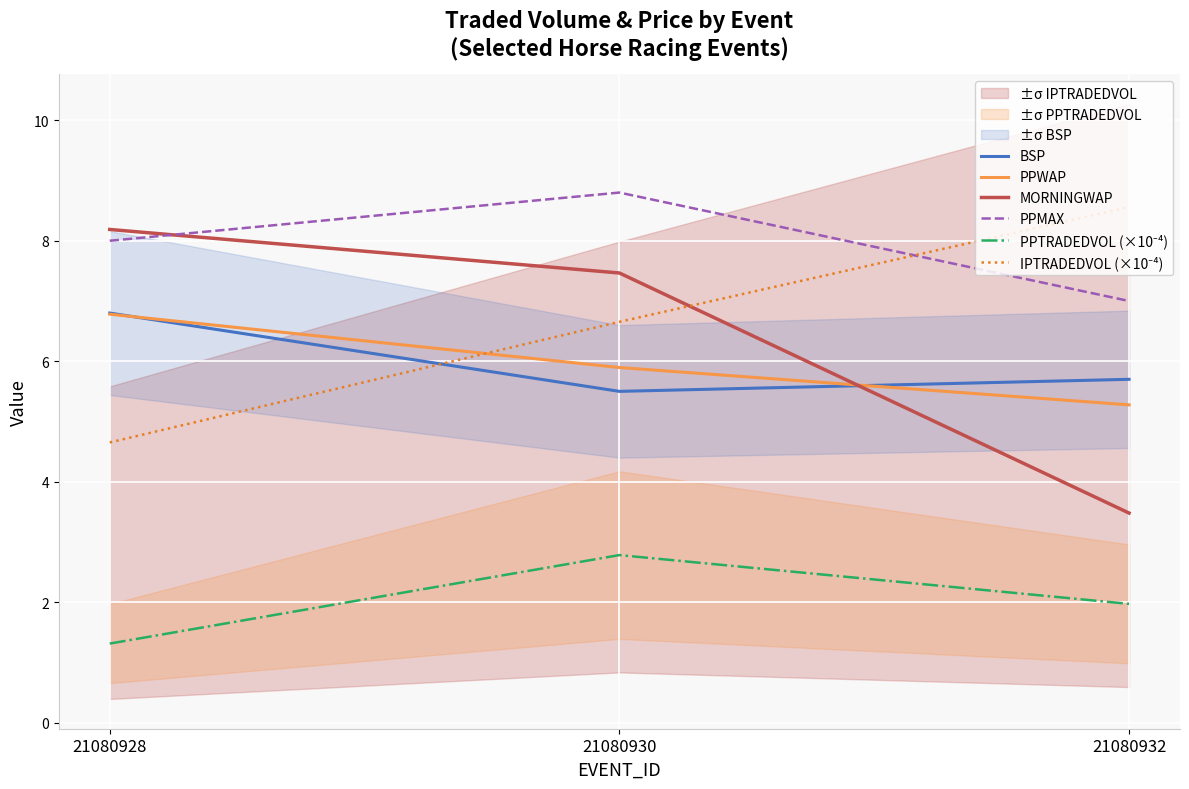

What is the smallest value displayed?

1.3